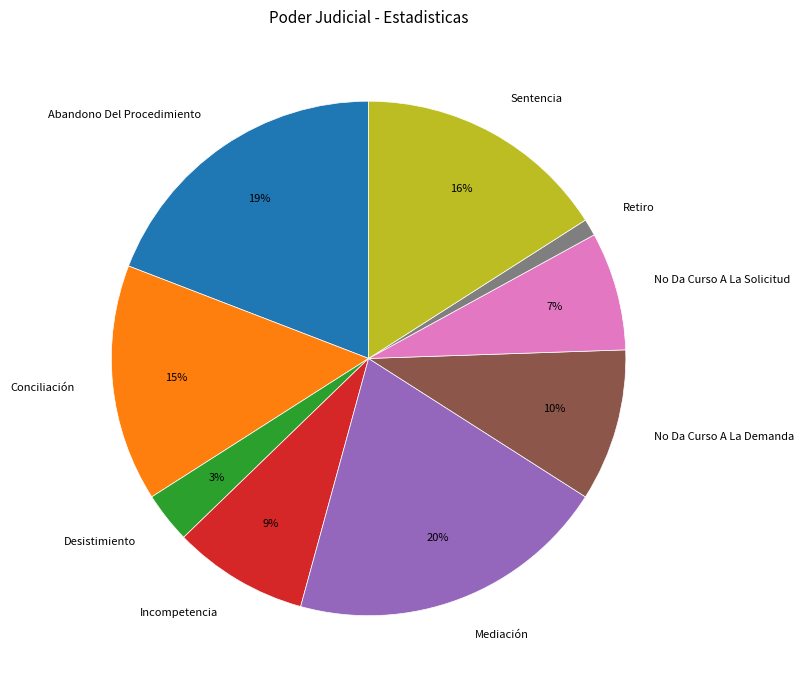

To the nearest percent, what is the difference between the largest and smallest slice percentages?

19%